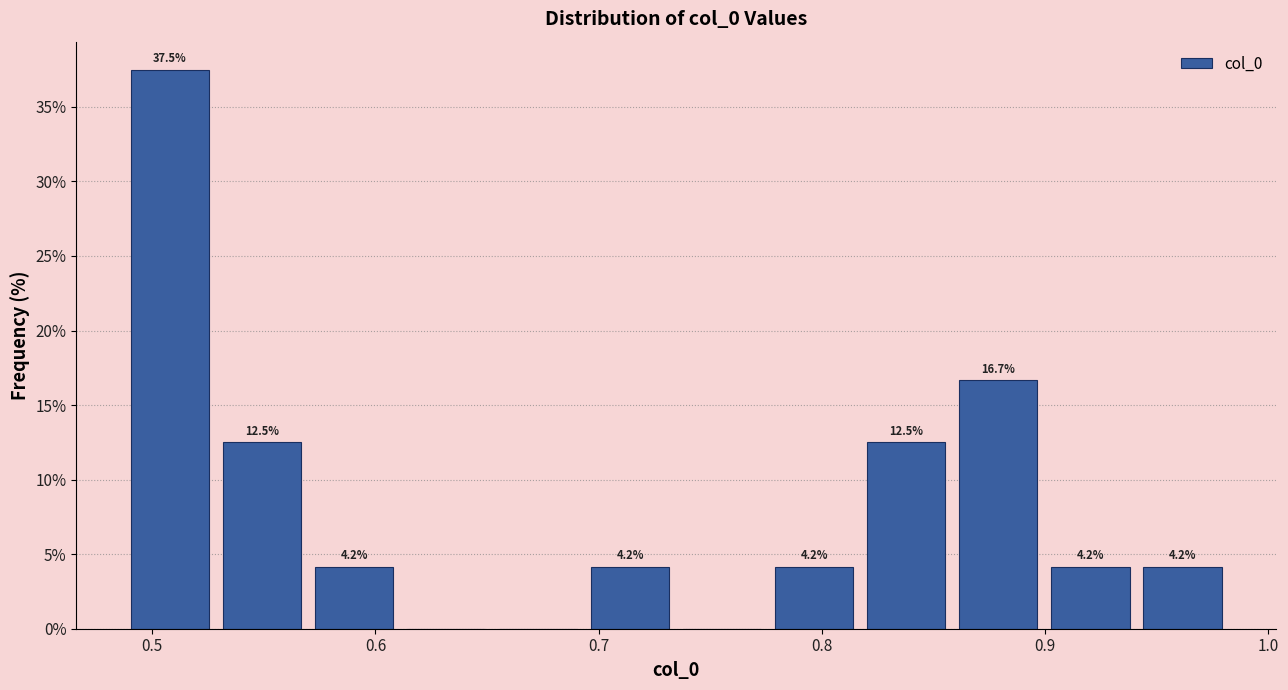

Over which range of the x-axis is the bar tallest?

0.49 to 0.53